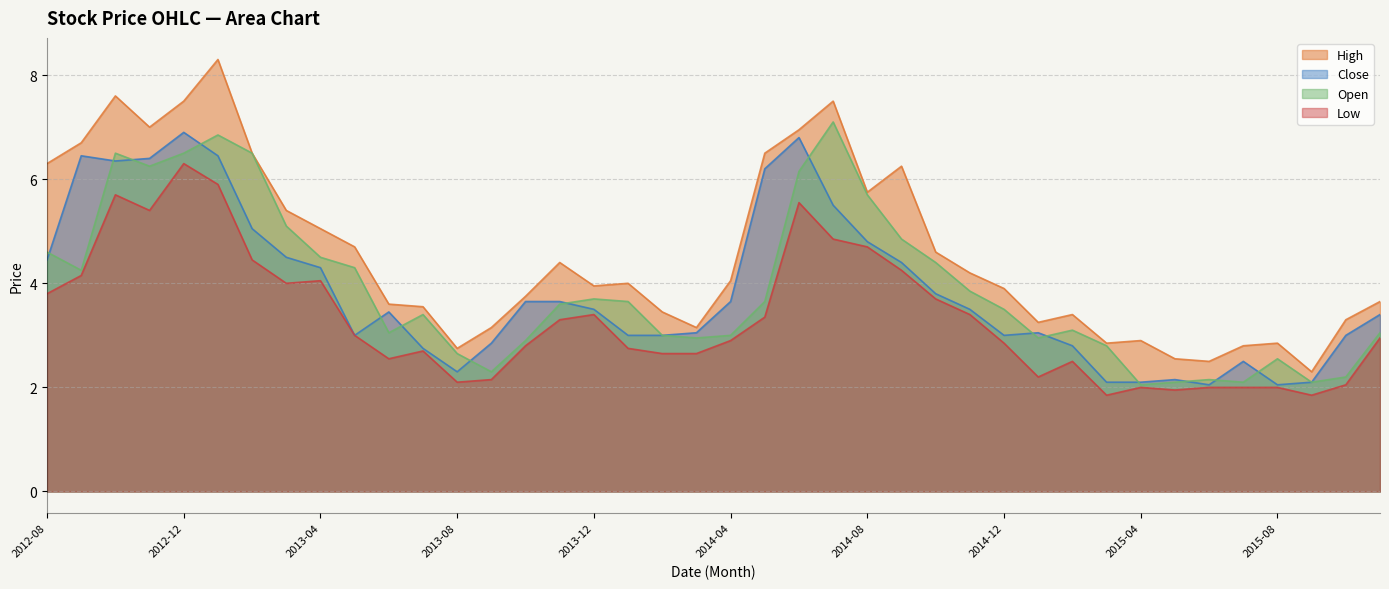

How many lines are shown in the chart?

4